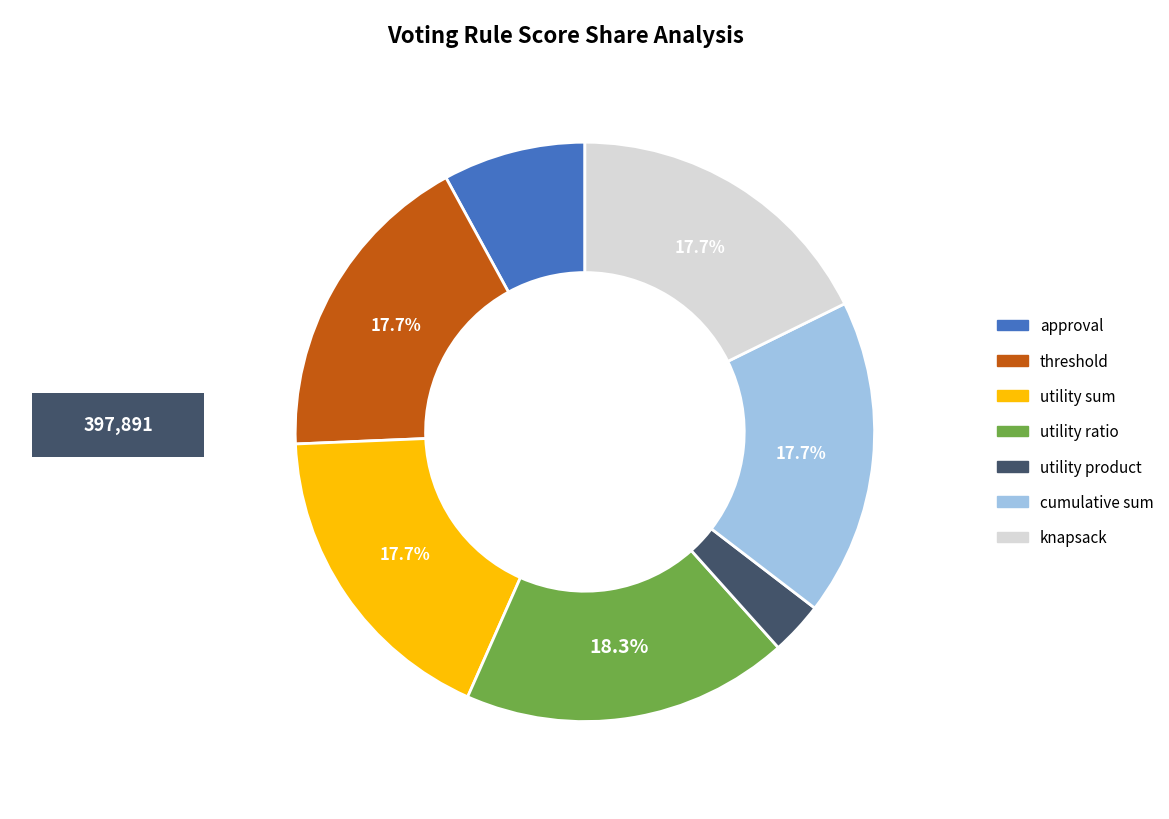

Is it true that utility ratio is 31% of the pie?

False